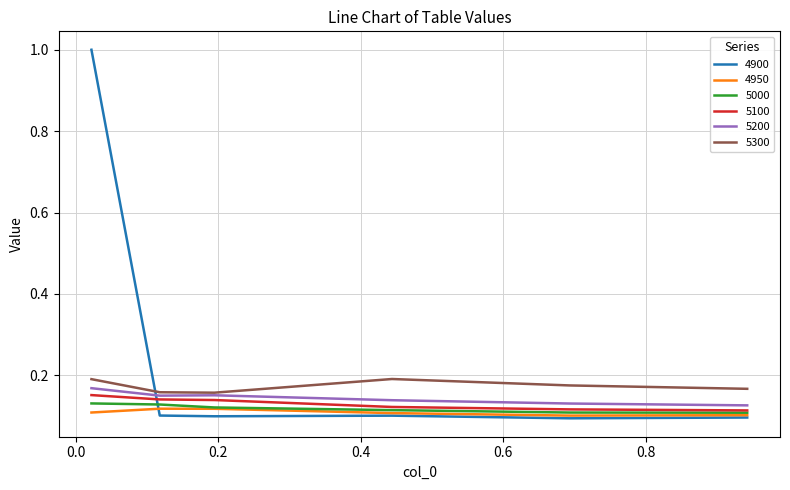

How many lines are shown in the chart?

6